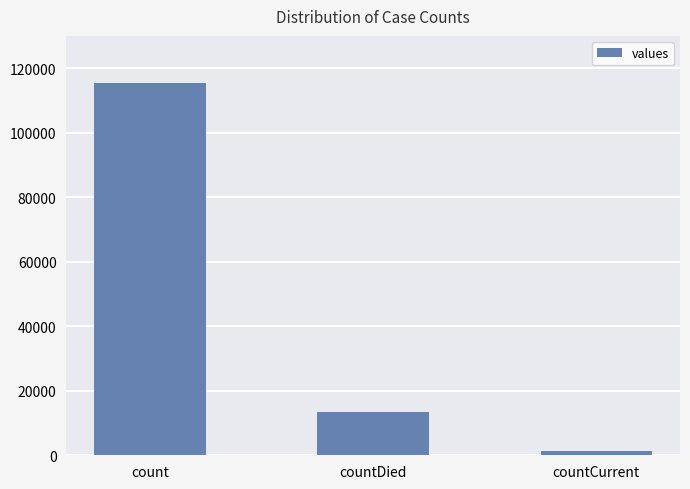

What is the greatest value displayed?

115379